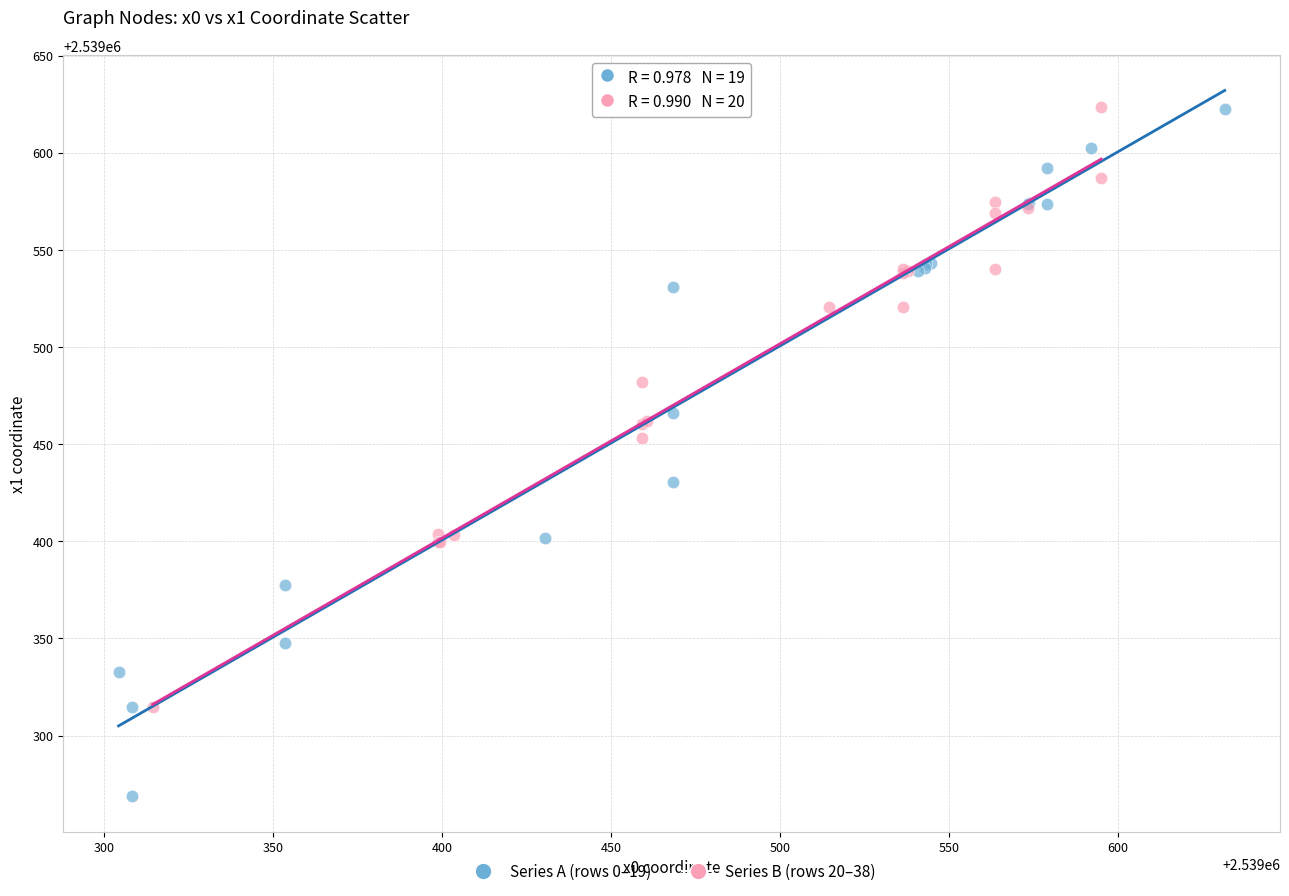

Which series reaches the minimum Y coordinate?

Series A (rows 0–19)